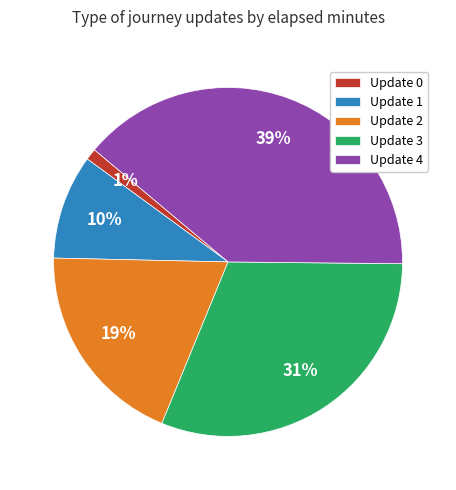

The Update 4 slice represents 39% of the pie. True or false?

True